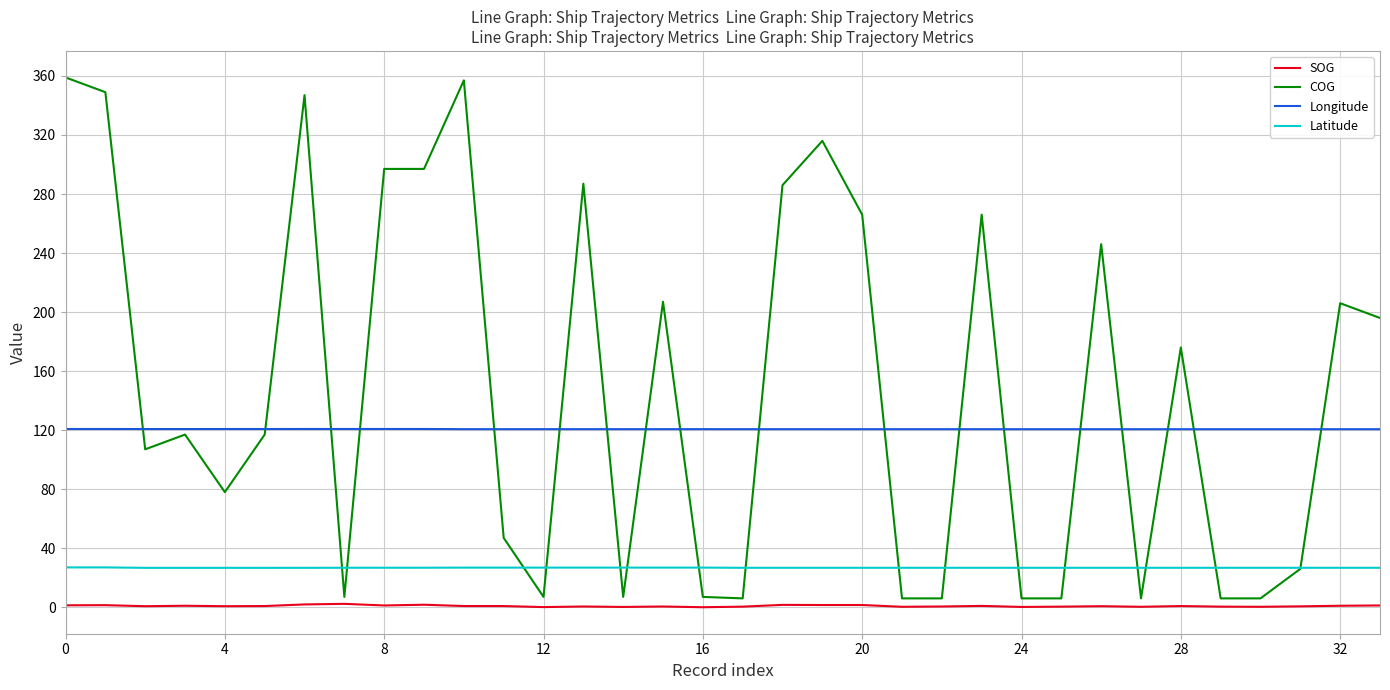

Which series has the largest total across all categories?

COG